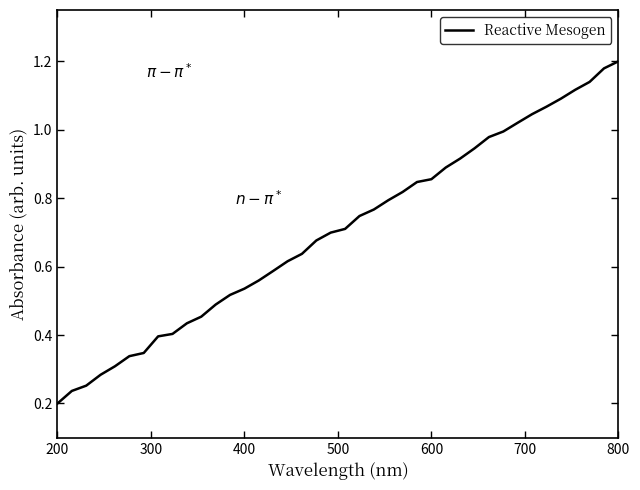

How many lines are shown in the chart?

1